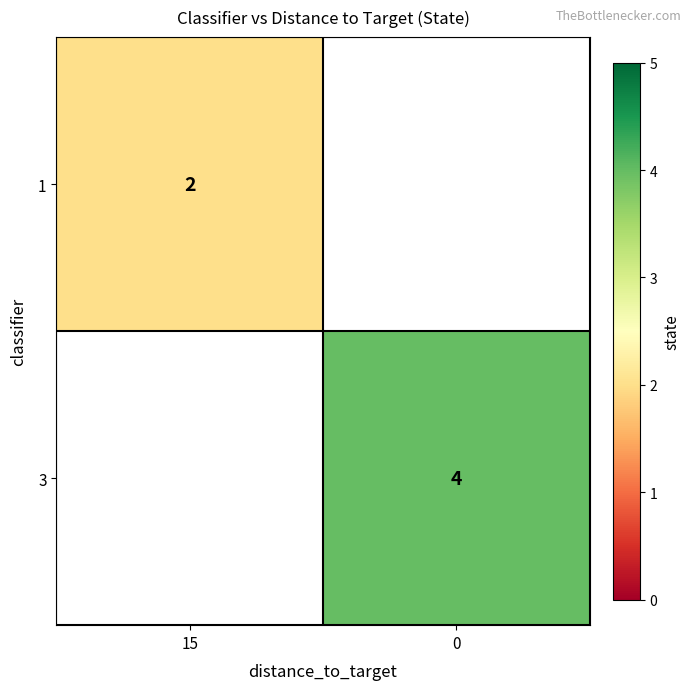

The value of 1 at 15 is 2. True or false?

True